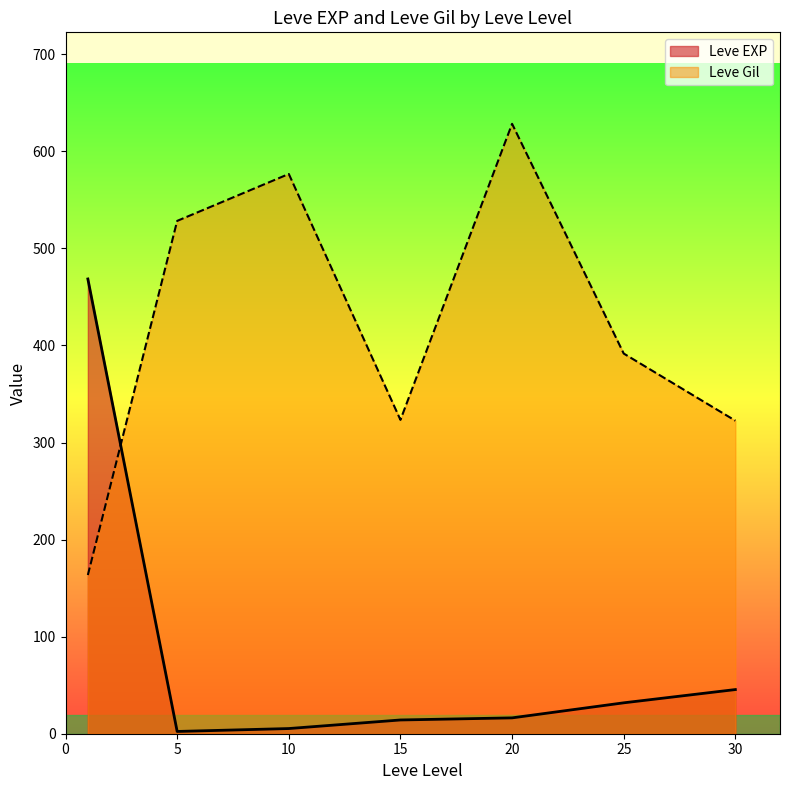

How many lines are shown in the chart?

2